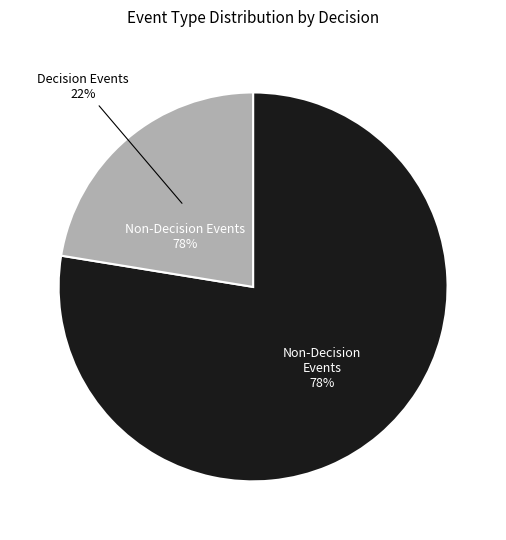

To the nearest percent, what is the combined percentage of False and True?

100%